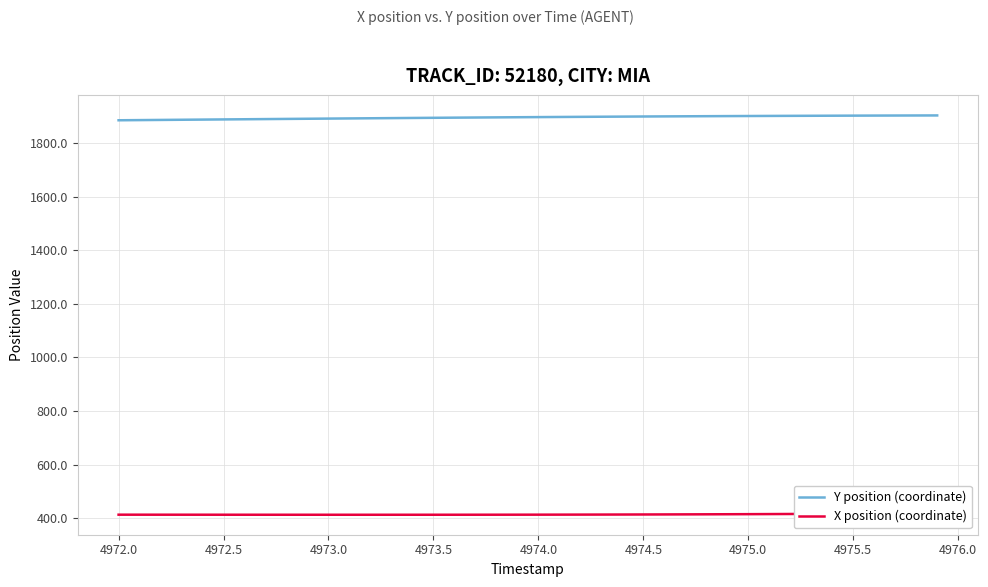

Reading right to left, list all the values displayed in this chart.

Y position (coordinate): 1902.3	1902.1	1901.9	1901.7	1901.5	1901.3	1901.0	1900.7	1900.5	1900.1	1899.8	1899.5	1899.1	1898.7	1898.3	1897.9	1897.5	1897.0	1896.5	1896.1	1895.6	1895.1	1894.5	1894.0	1893.4	1892.9	1892.3	1891.7	1891.1	1890.5	1889.9	1889.3	1888.7	1888.0	1887.4	1886.8	1886.2	1885.5	1884.9	1884.2
X position (coordinate): 419.0	418.6	418.1	417.7	417.3	416.9	416.6	416.2	415.9	415.6	415.3	415.0	414.8	414.6	414.4	414.2	414.0	413.9	413.8	413.7	413.6	413.5	413.5	413.4	413.4	413.4	413.3	413.3	413.3	413.3	413.4	413.4	413.4	413.4	413.5	413.5	413.5	413.6	413.6	413.6